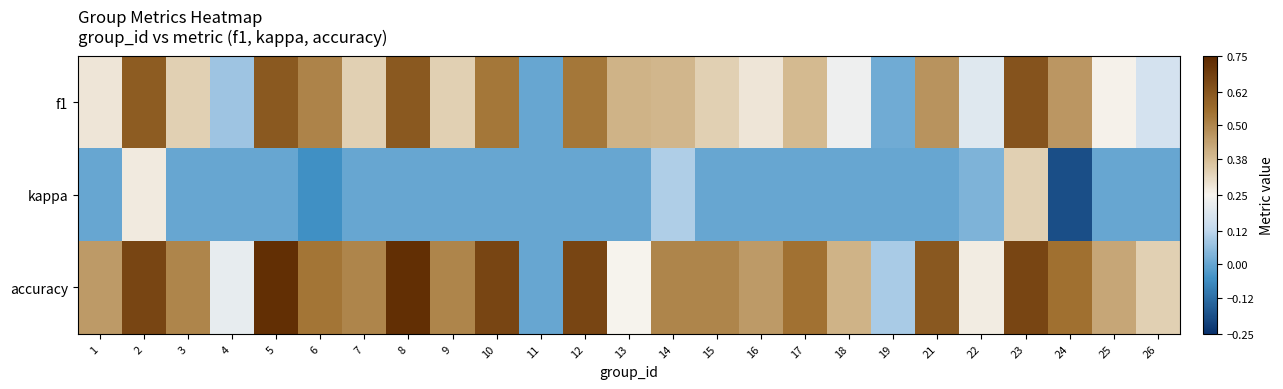

Reading left to right, transcribe all the data shown in this chart.

f1: 1=0.3	2=0.6	3=0.3	4=0.1	5=0.6	6=0.5	7=0.3	8=0.6	9=0.3	10=0.5	11=0.0	12=0.5	13=0.4	14=0.4	15=0.3	16=0.3	17=0.4	18=0.2	19=0.0	21=0.5	22=0.2	23=0.6	24=0.5	25=0.3	26=0.2
kappa: 1=0.0	2=0.3	3=0.0	4=0.0	5=0.0	6=-0.1	7=0.0	8=0.0	9=0.0	10=0.0	11=0.0	12=0.0	13=0.0	14=0.1	15=0.0	16=0.0	17=0.0	18=0.0	19=0.0	21=0.0	22=0.0	23=0.3	24=-0.2	25=0.0	26=0.0
accuracy: 1=0.5	2=0.7	3=0.5	4=0.2	5=0.7	6=0.5	7=0.5	8=0.7	9=0.5	10=0.7	11=0.0	12=0.7	13=0.2	14=0.5	15=0.5	16=0.5	17=0.5	18=0.4	19=0.1	21=0.6	22=0.3	23=0.7	24=0.6	25=0.4	26=0.3